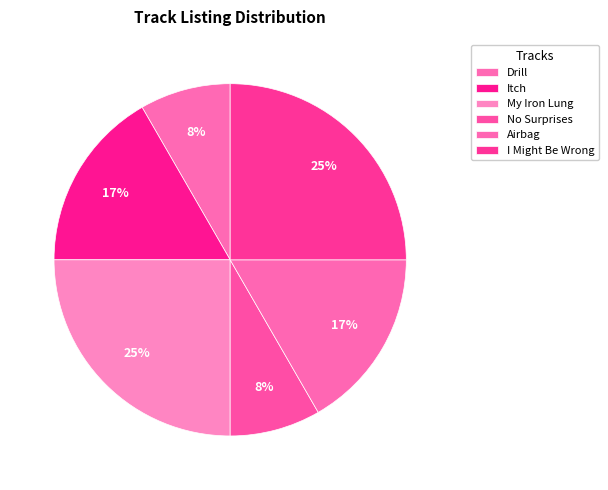

Is the sum of Drill and My Iron Lung greater than half?

No